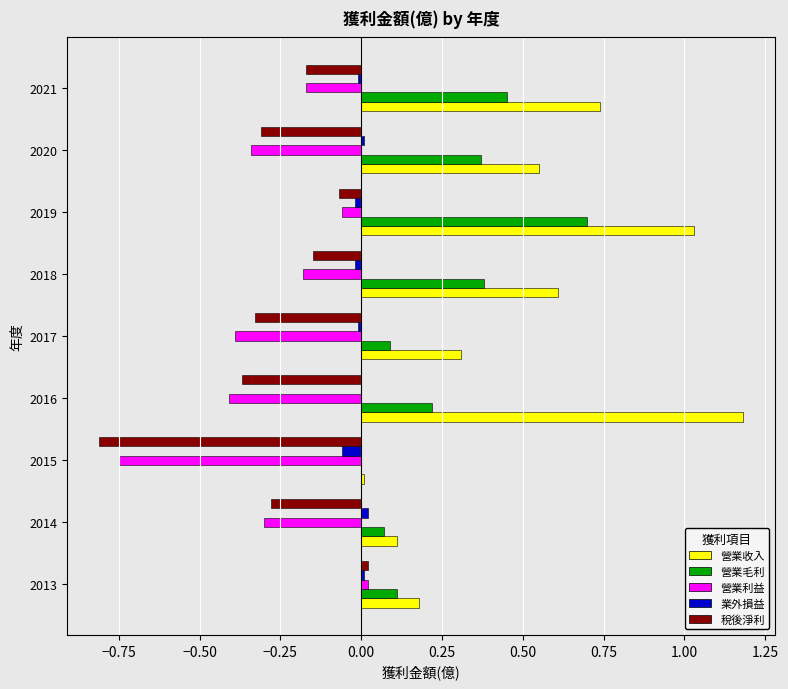

Which series has the largest total across all categories?

營業收入